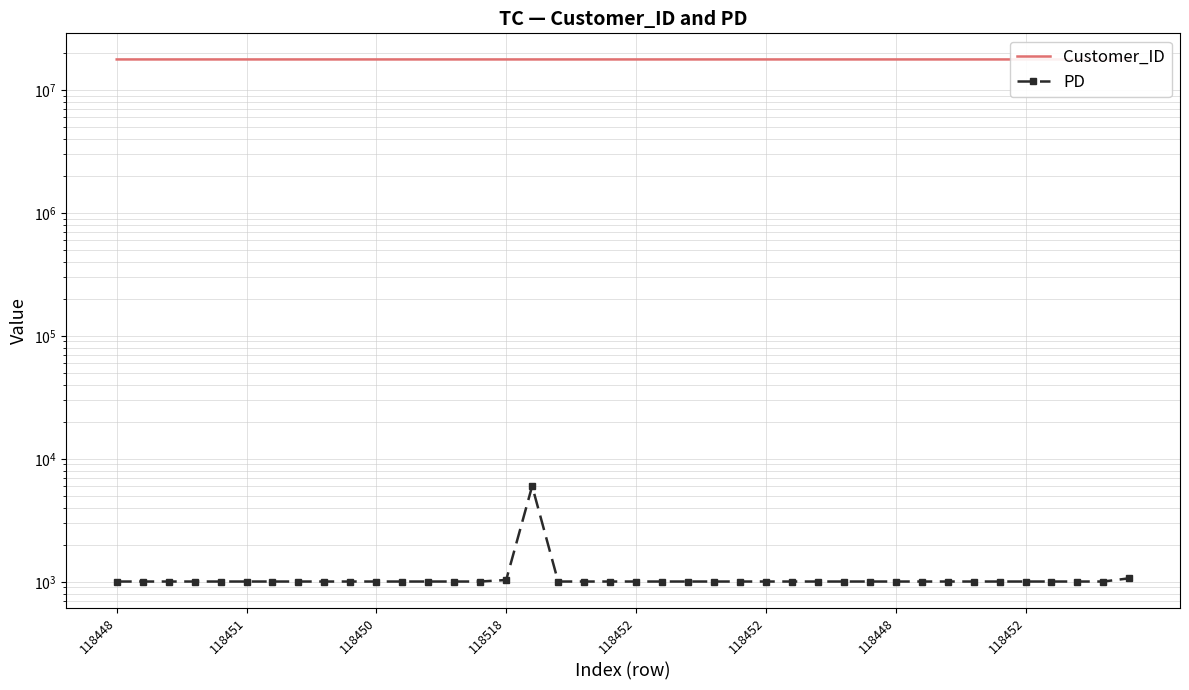

What is the smallest value displayed?

1005